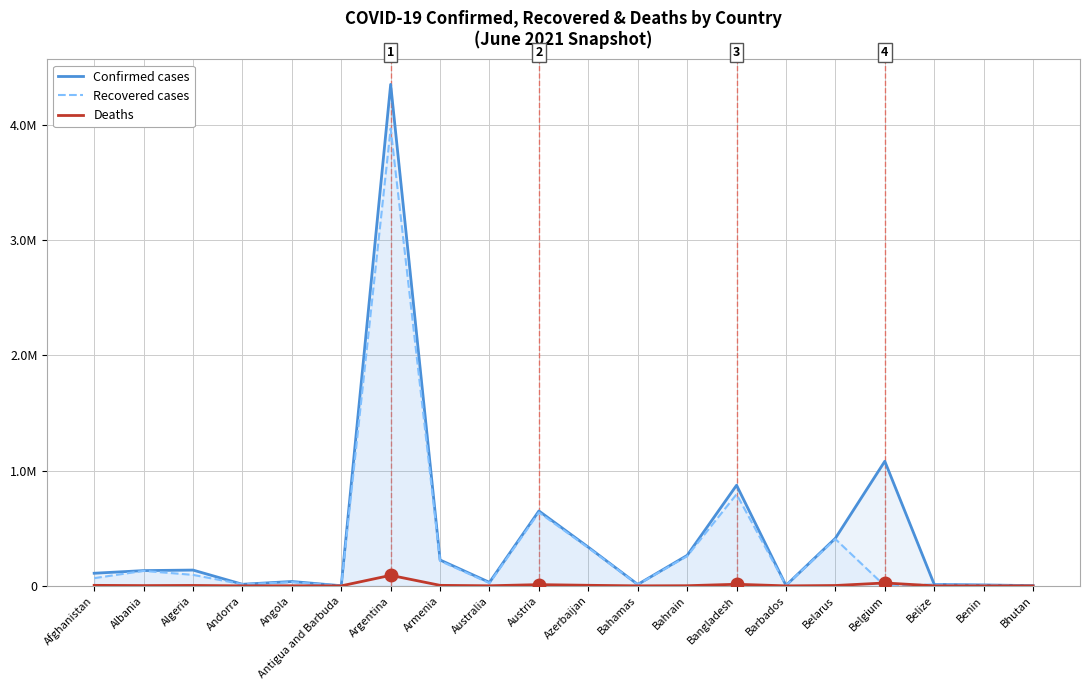

What is the average value of the Recovered cases series?

350499